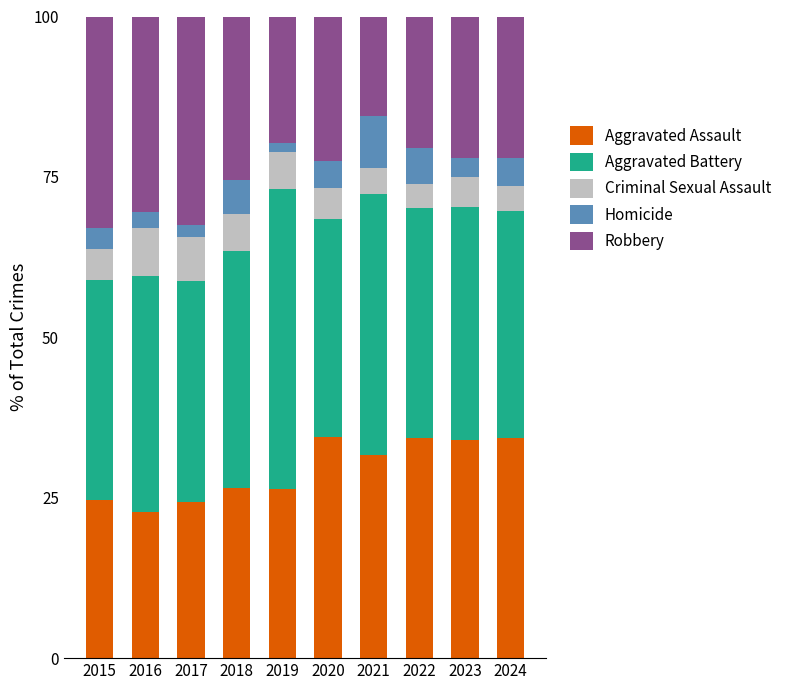

True or false: Aggravated Assault has a value of 34.5 at 2020.

True